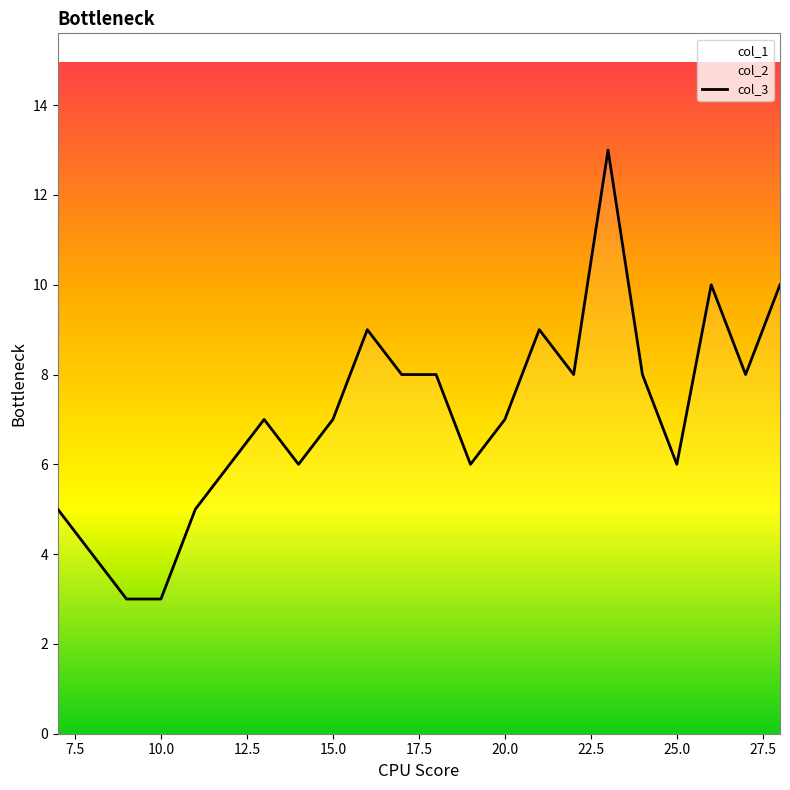

Which series changed the most between 21 and 26?

col_3